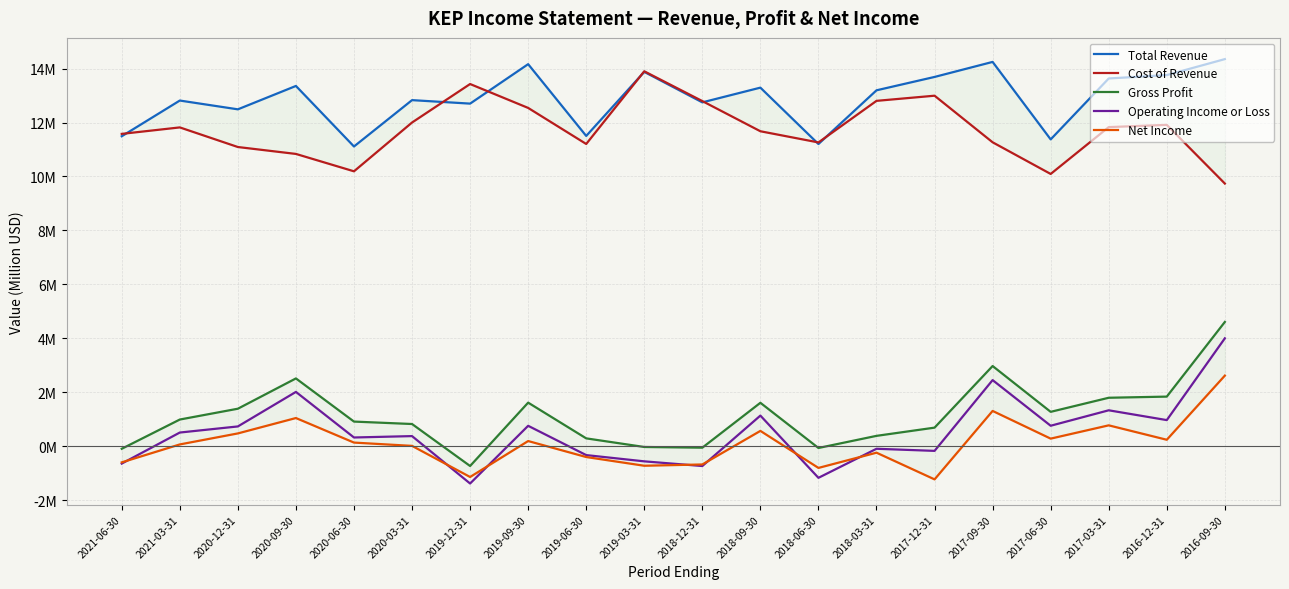

Reading right to left, extract all data points from this chart.

Total Revenue: 14.3	13.8	13.6	11.4	14.2	13.7	13.2	11.2	13.3	12.7	13.9	11.5	14.2	12.7	12.8	11.1	13.4	12.5	12.8	11.5
Cost of Revenue: 9.7	11.9	11.8	10.1	11.3	13.0	12.8	11.3	11.7	12.8	13.9	11.2	12.5	13.4	12.0	10.2	10.8	11.1	11.8	11.6
Gross Profit: 4.6	1.8	1.8	1.3	3.0	0.7	0.4	-0.1	1.6	-0.0	-0.0	0.3	1.6	-0.7	0.8	0.9	2.5	1.4	1.0	-0.1
Operating Income or Loss: 4.0	1.0	1.3	0.8	2.5	-0.2	-0.1	-1.2	1.1	-0.7	-0.6	-0.3	0.8	-1.4	0.4	0.3	2.0	0.7	0.5	-0.6
Net Income: 2.6	0.2	0.8	0.3	1.3	-1.2	-0.2	-0.8	0.6	-0.7	-0.7	-0.4	0.2	-1.1	0.0	0.1	1.1	0.5	0.1	-0.6